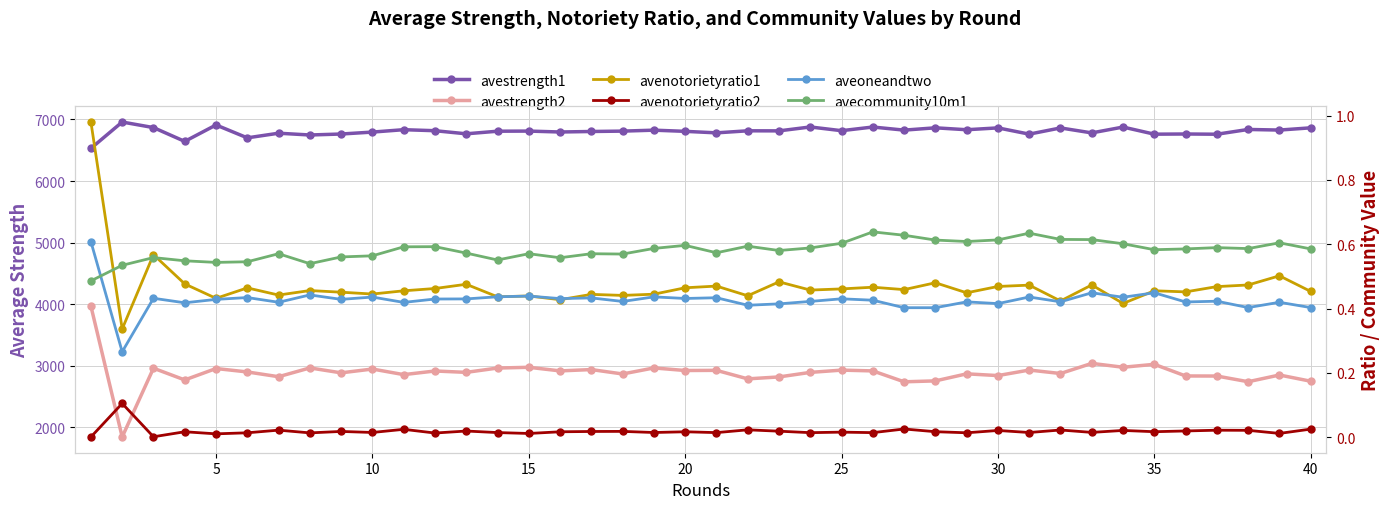

At how many categories does at least one series exceed 6762?

33